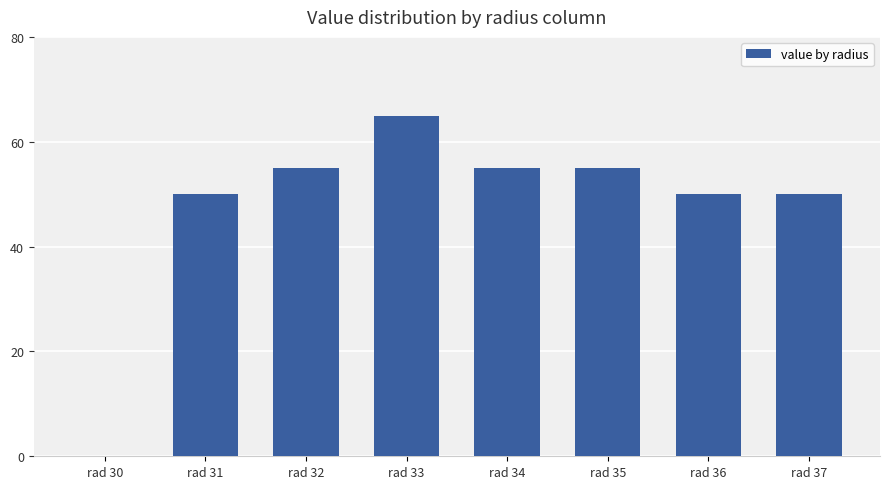

Which has a higher value, rad 35 or rad 36?

rad 35